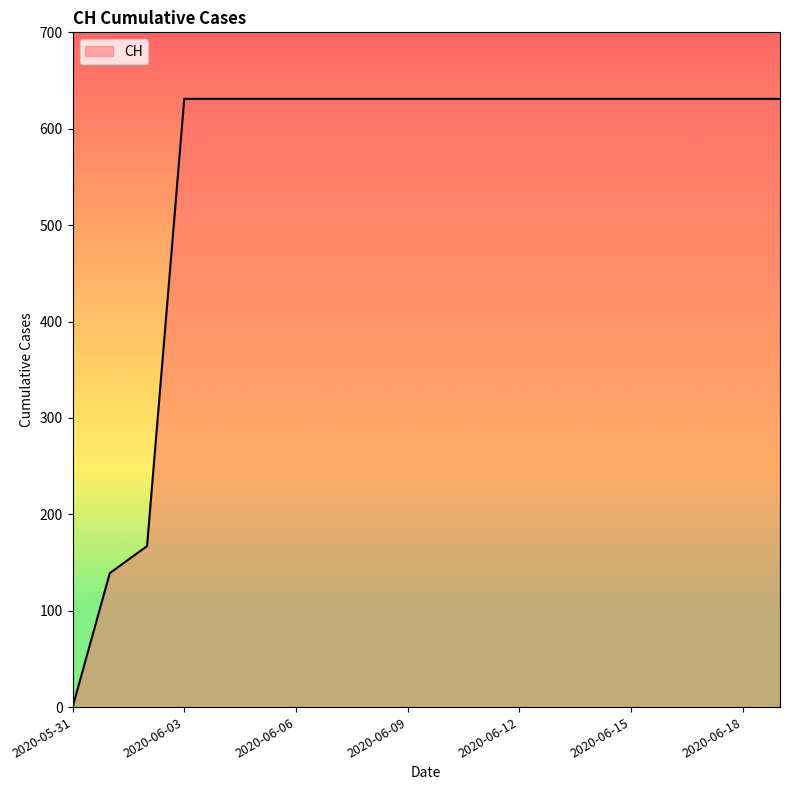

What is the maximum value shown in the chart?

631